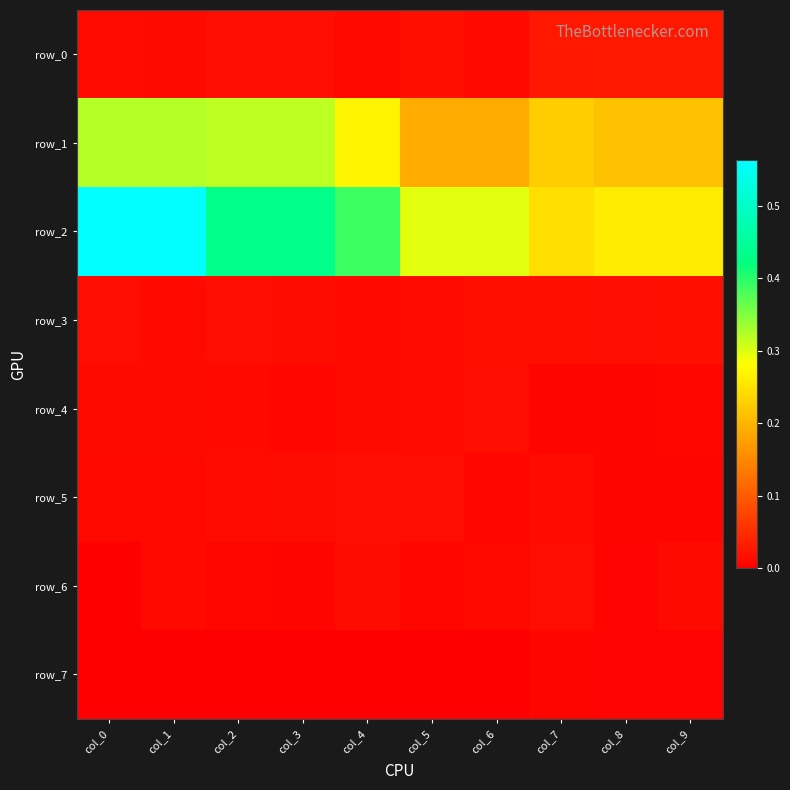

Count the number of categories in the chart.

10